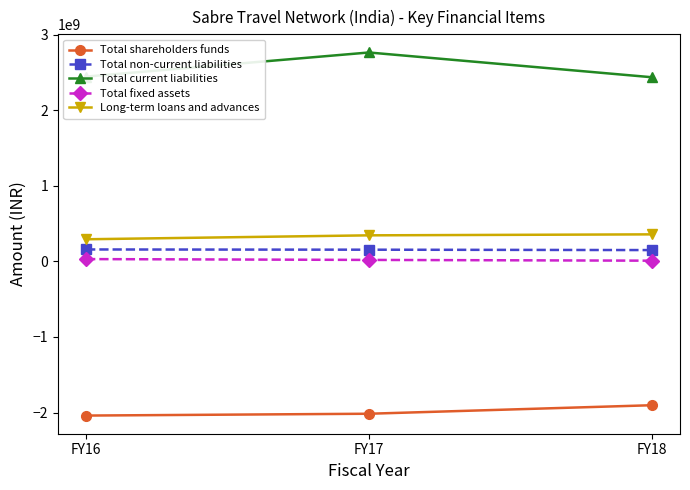

What is the value of the Total shareholders funds point at the 1st from the left?

-2040182794